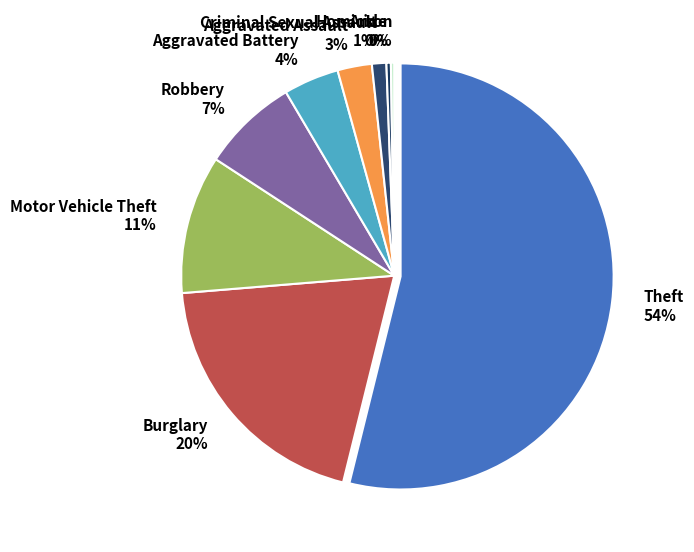

Count the number of slices in the pie.

9